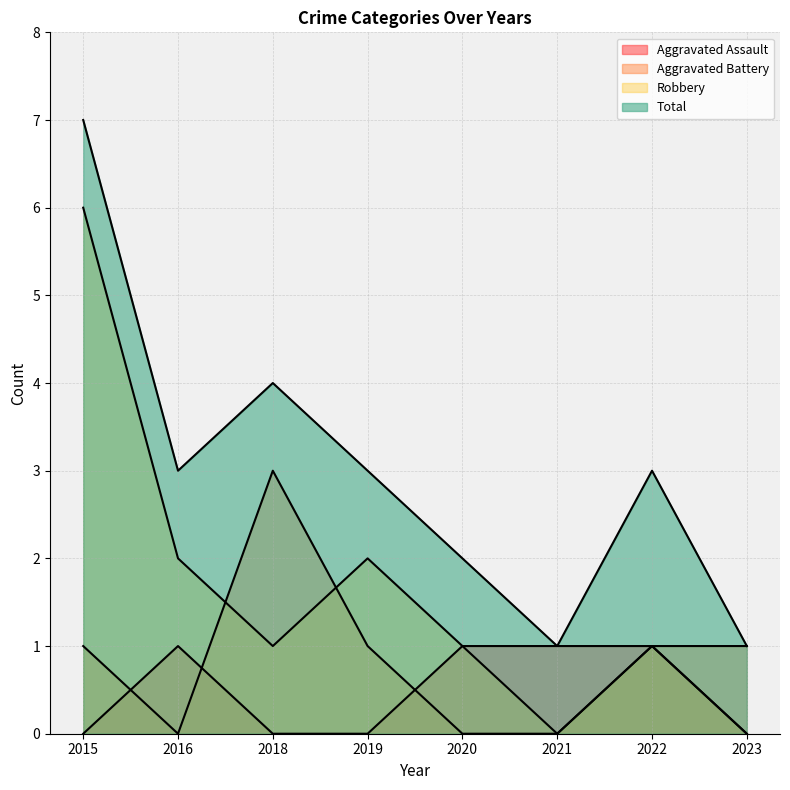

What is the approximate value of Aggravated Assault at 2020?

1